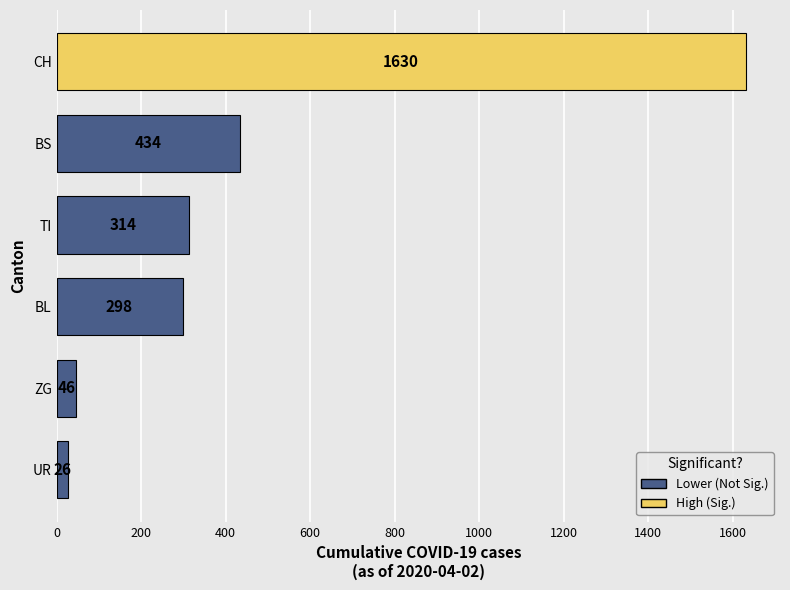

What is the maximum value shown in the chart?

1630